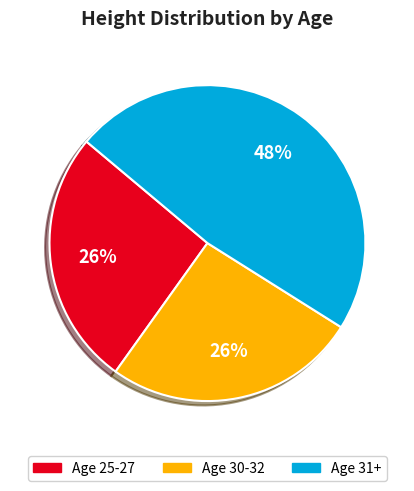

Does any single category account for the majority?

No